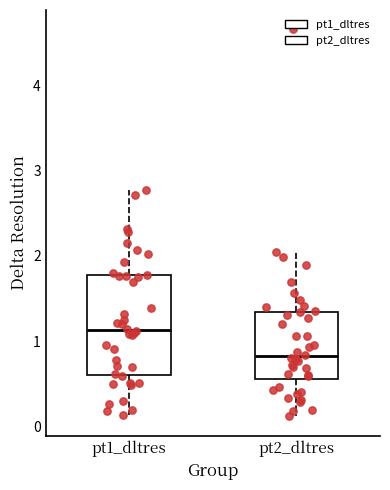

Reading left to right, read every box against the y-axis: the position of its median line, the range the box covers, and the ends of its whiskers. The values are not printed on the chart, so give them approximately, as read against the axis.

pt1_dltres: median 1.1, box 0.6 to 1.8, whiskers 0.1 to 2.8
pt2_dltres: median 0.8, box 0.6 to 1.3, whiskers 0.1 to 2.0